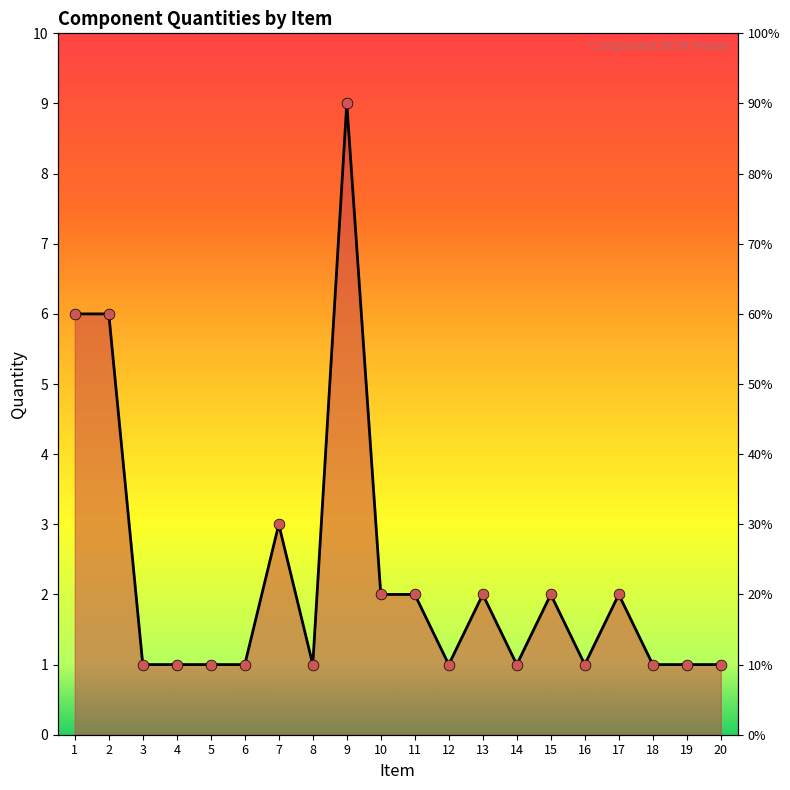

What is the change in value from 1 to 20?

-5